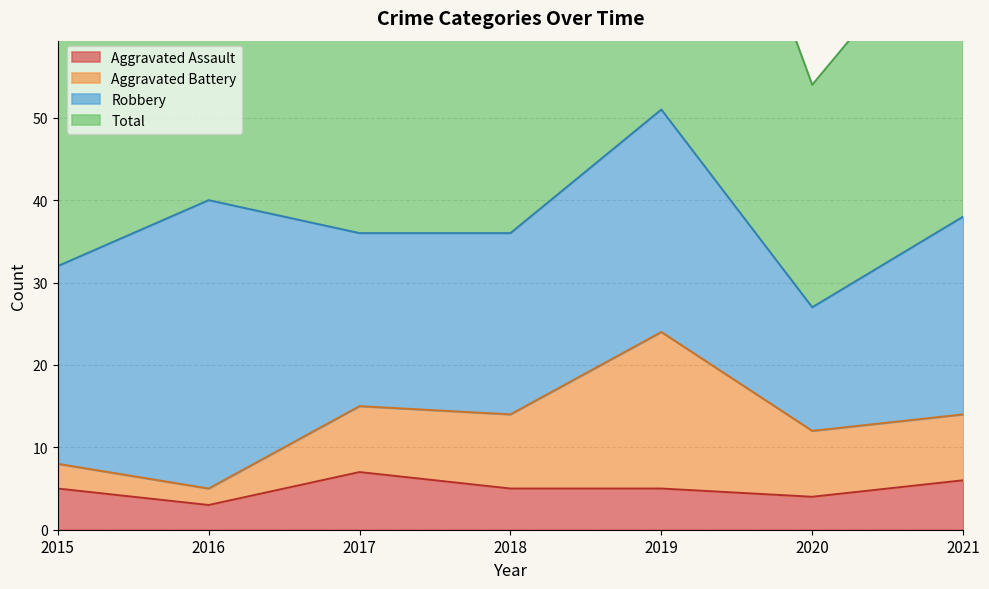

The value of Aggravated Assault at 2018 is 5. True or false?

True